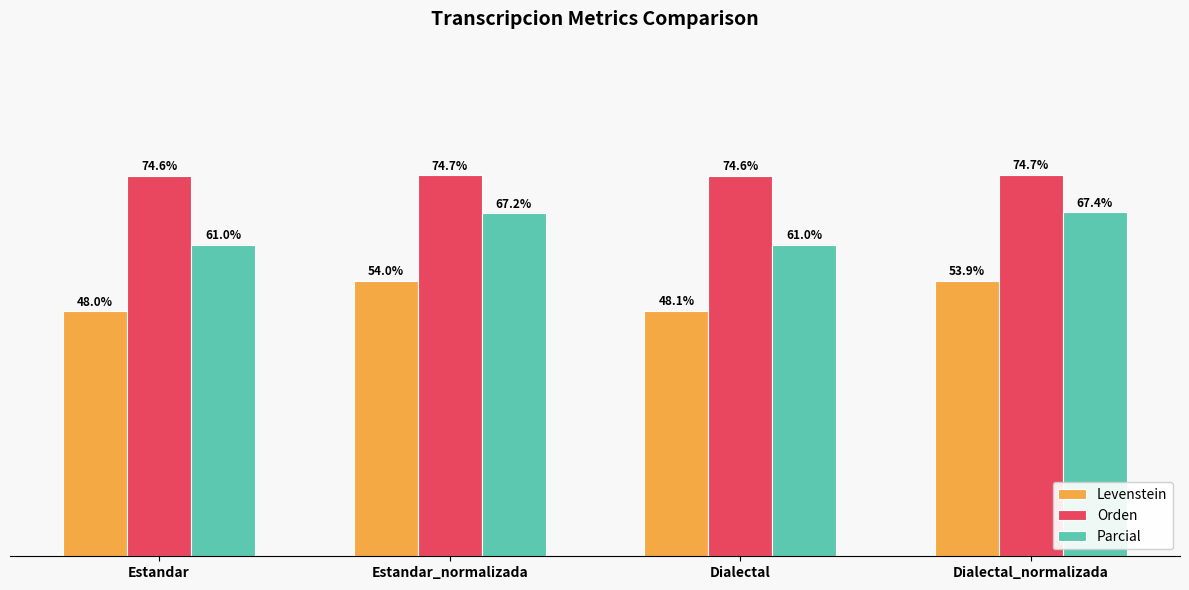

At Estandar_normalizada, list the series in order from largest to smallest.

Orden, Parcial, Levenstein